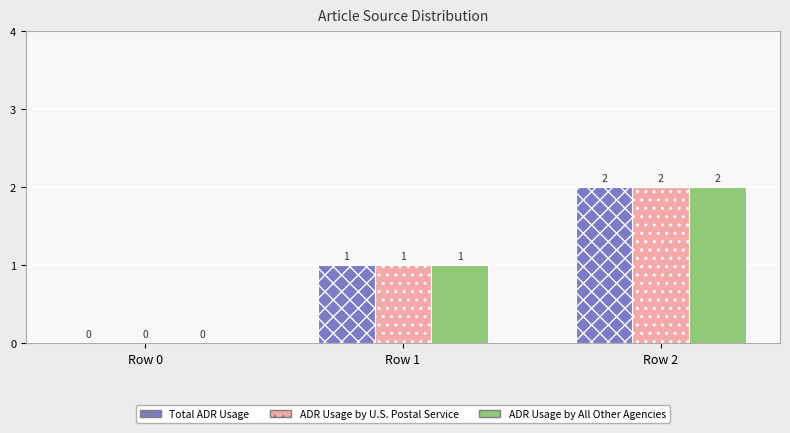

The ADR Usage by U.S. Postal Service series shows 1 at Row 1. True or false?

True